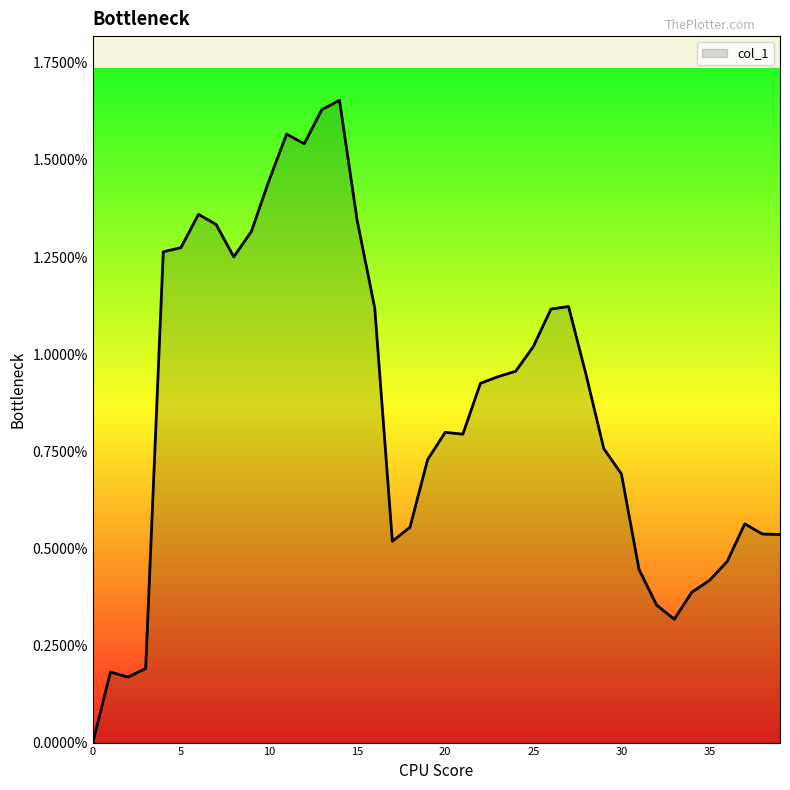

Which label corresponds to the largest value in the chart?

14